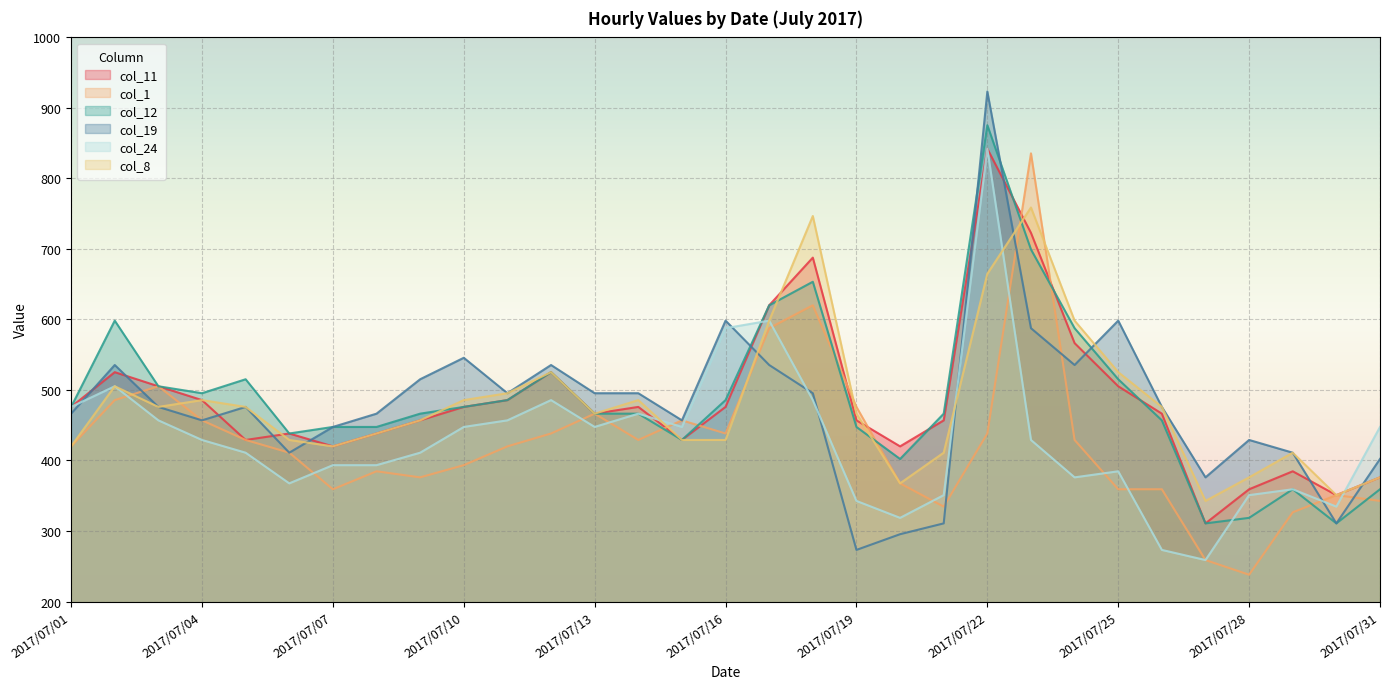

Where is col_1 nearest to the value 536?

2017/07/03